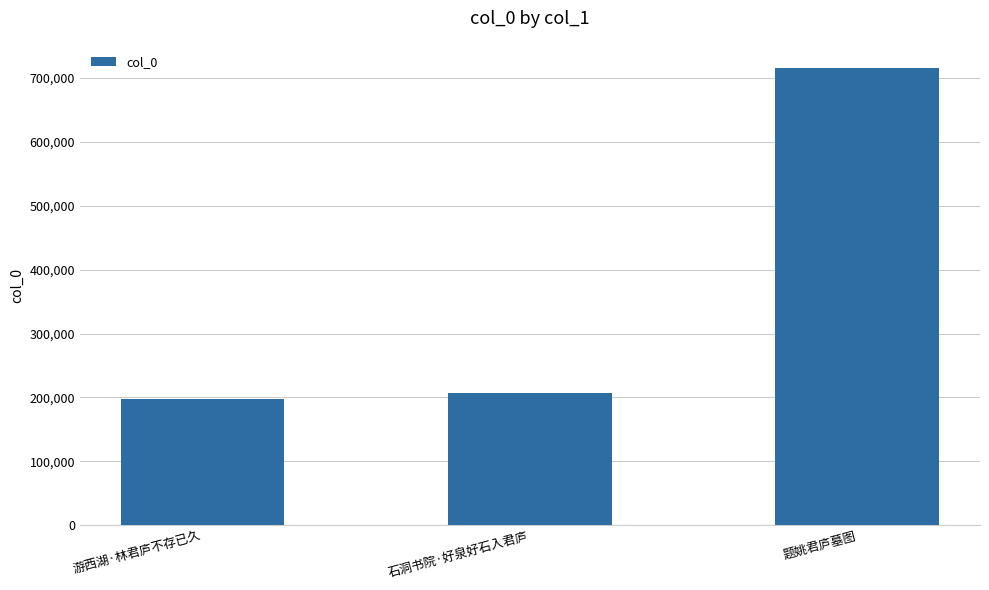

Between 游西湖·林君庐不存已久 and 石洞书院·好泉好石入君庐, which is larger?

石洞书院·好泉好石入君庐